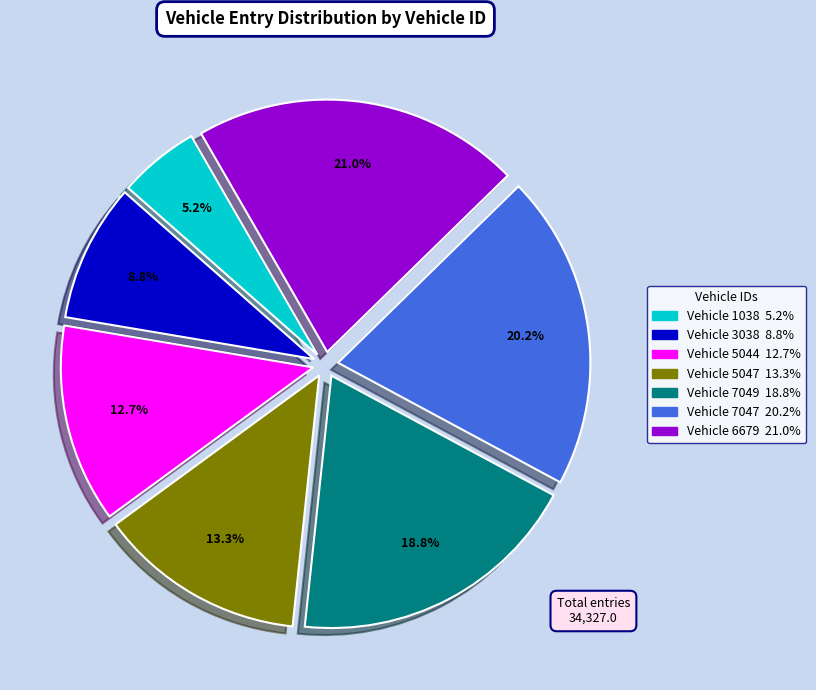

To the nearest percent, what is the difference between the largest and smallest slice percentages?

16%